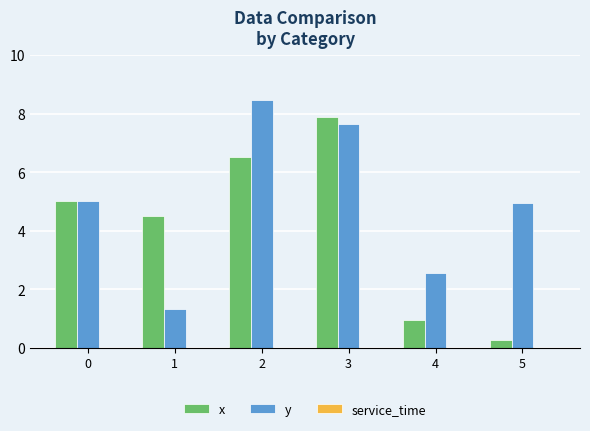

Between 1 and 3, which series saw the biggest shift?

y